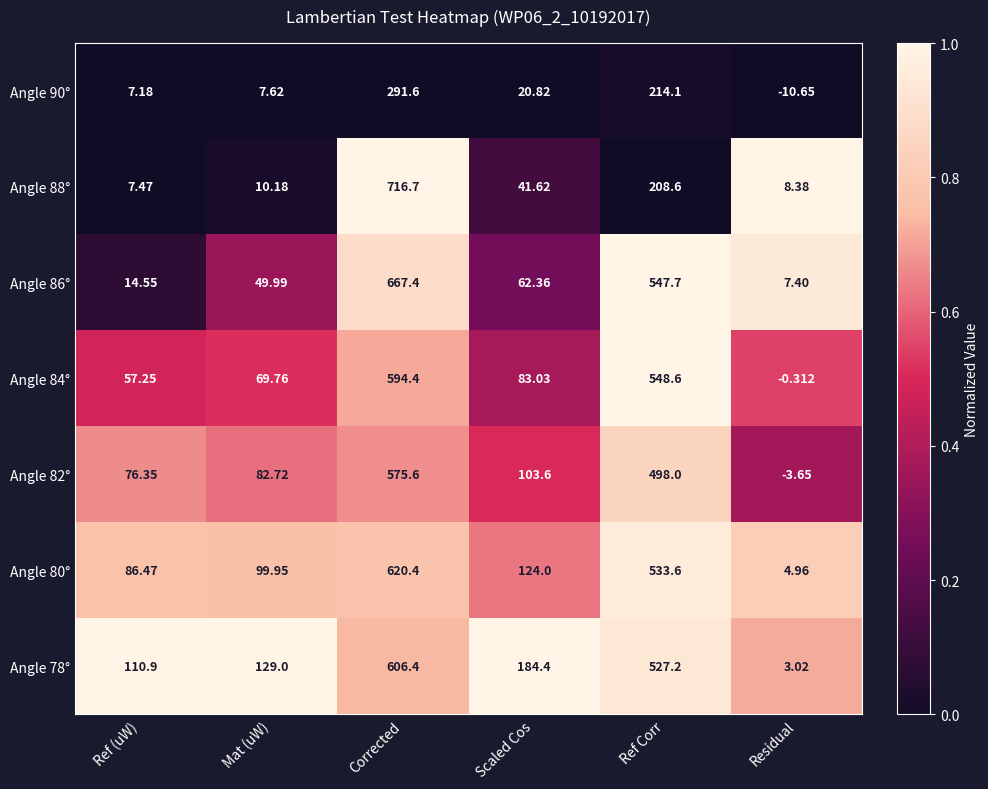

What is the total value across all series at Ref Corr?

3077.8